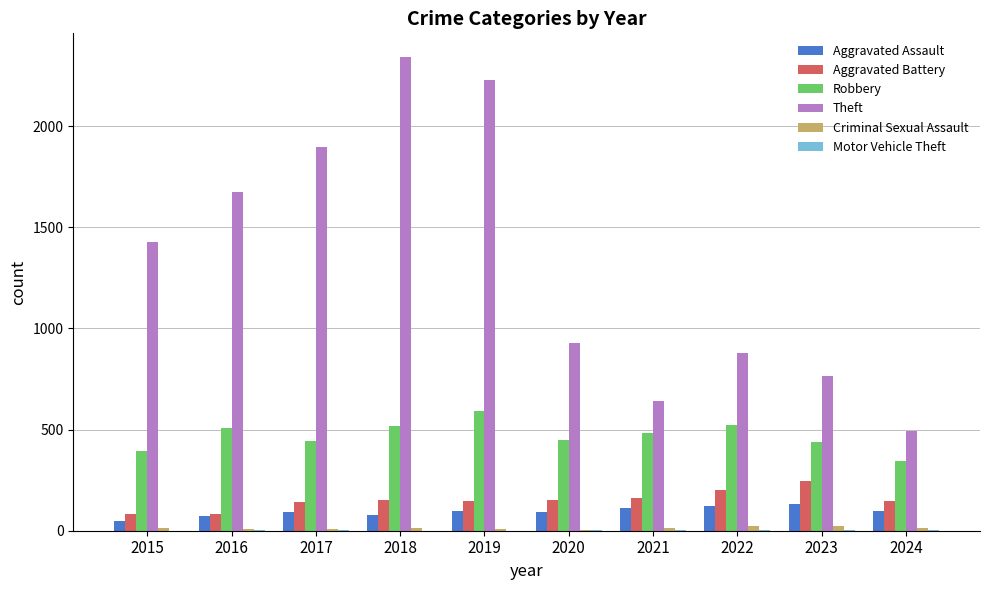

Is it true that Robbery equals 591 at 2019?

True